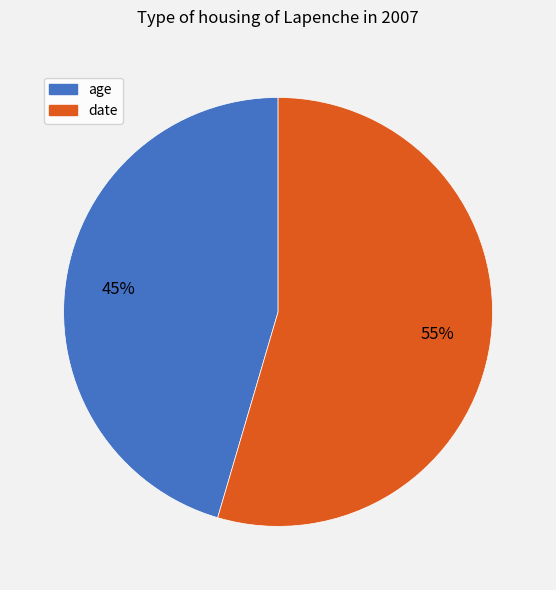

Count the number of slices in the pie.

2